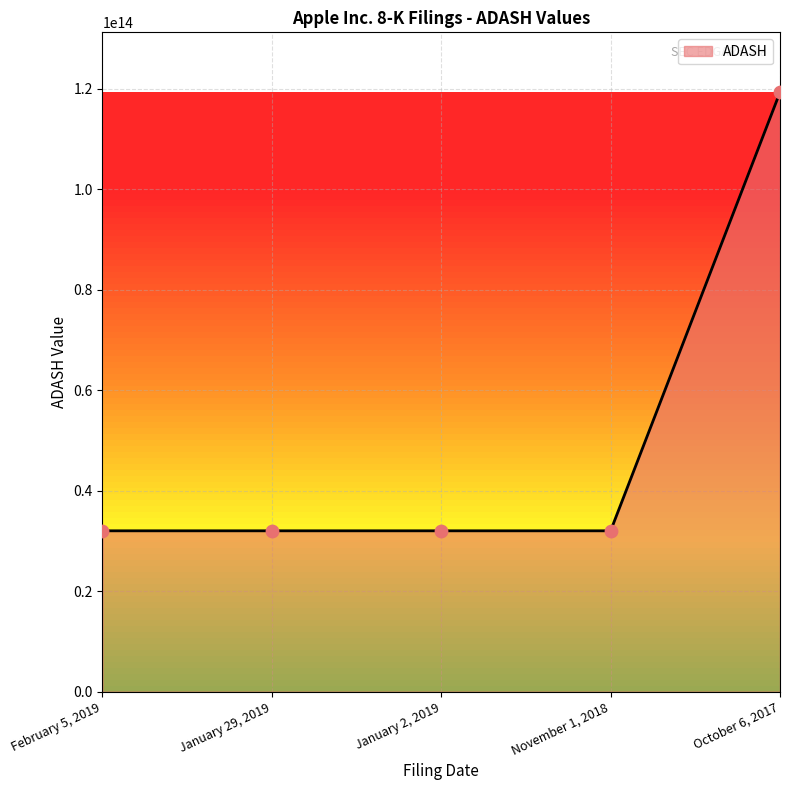

What is the change in value from February 5, 2019 to January 2, 2019?

-24